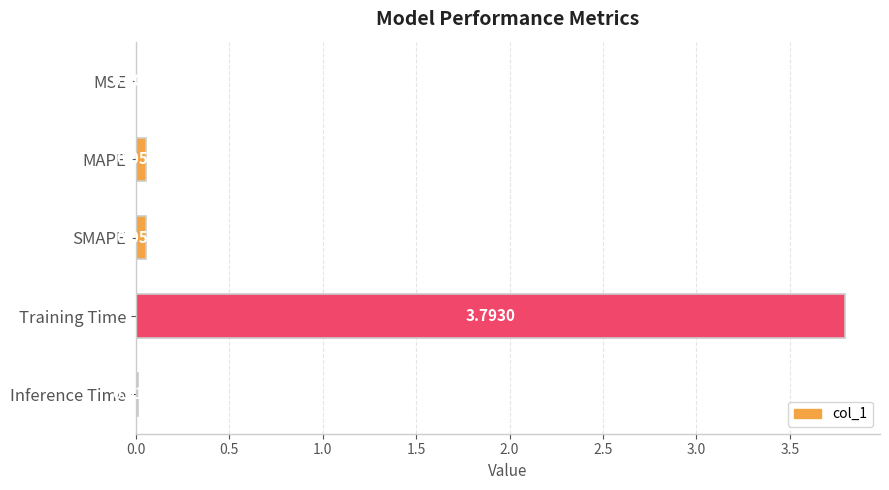

At which label is the value closest to 1?

SMAPE